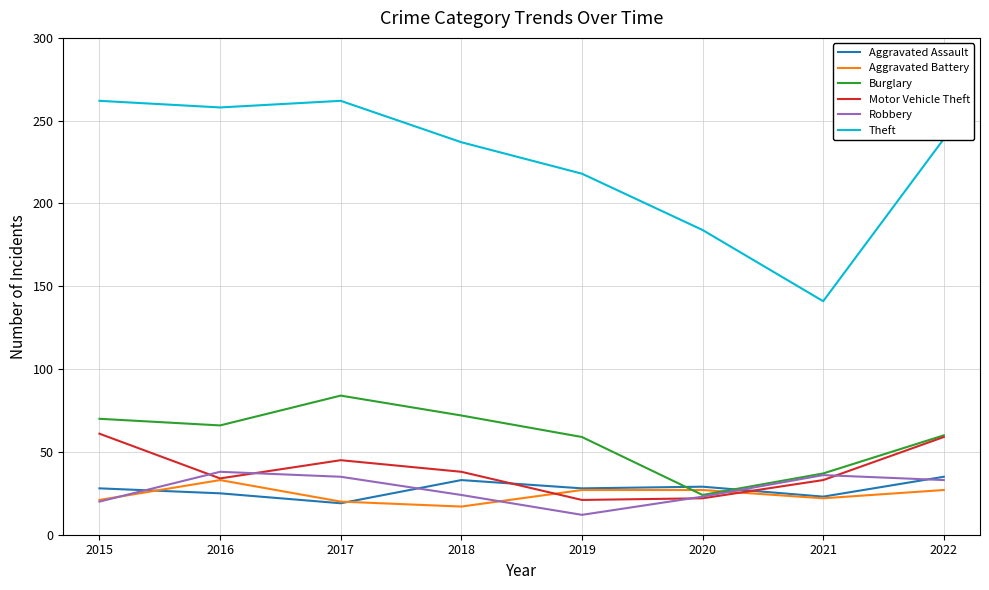

Which series changed the most between 2015 and 2021?

Theft